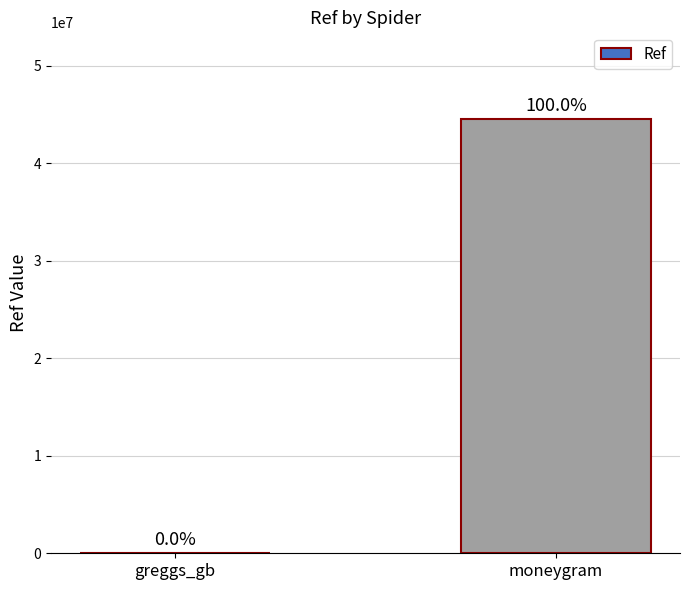

Rank the categories by value from highest to lowest.

moneygram, greggs_gb